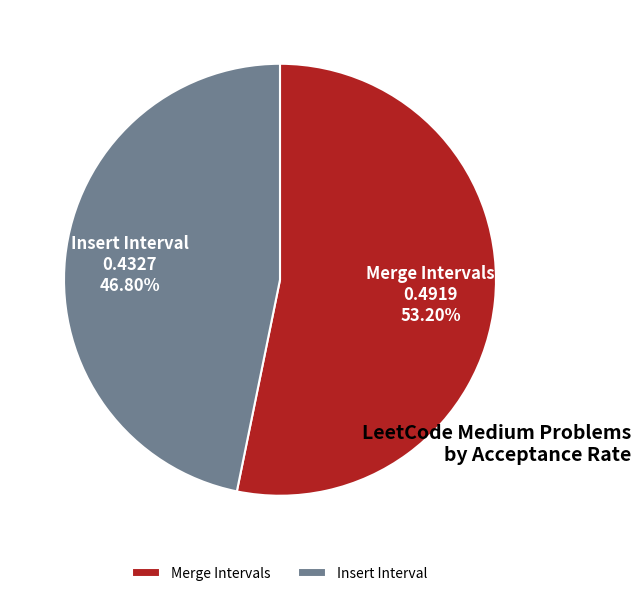

To the nearest percent, what portion does Insert Interval represent?

47%